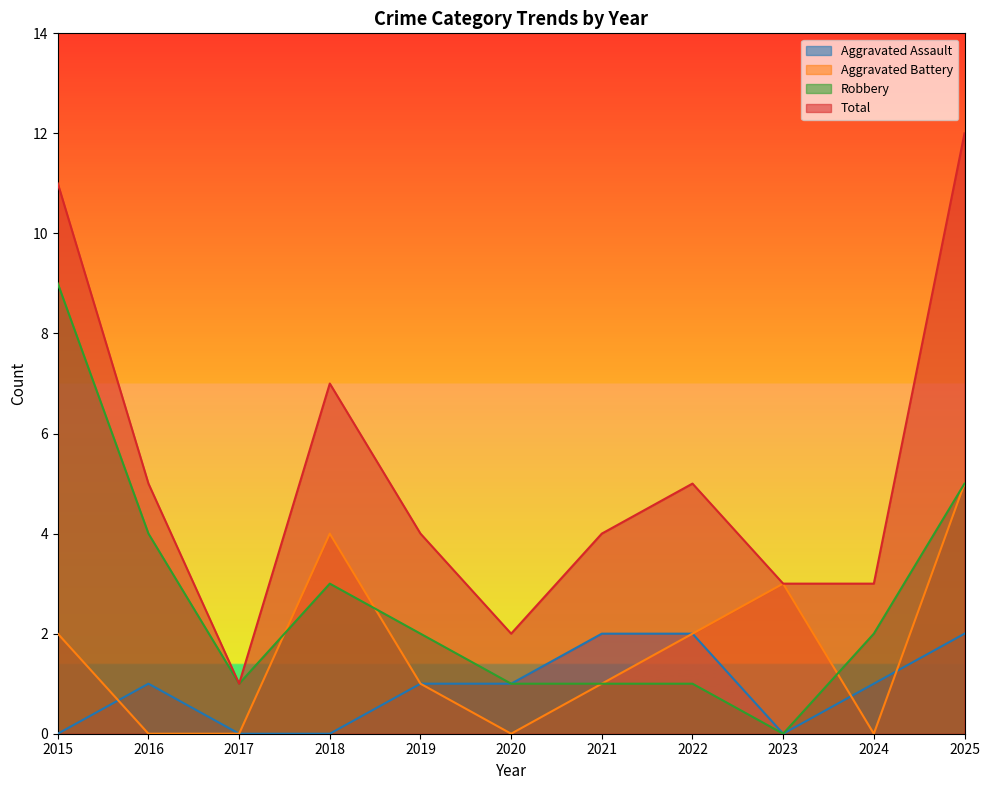

How many values in the Aggravated Assault series exceed 1?

3